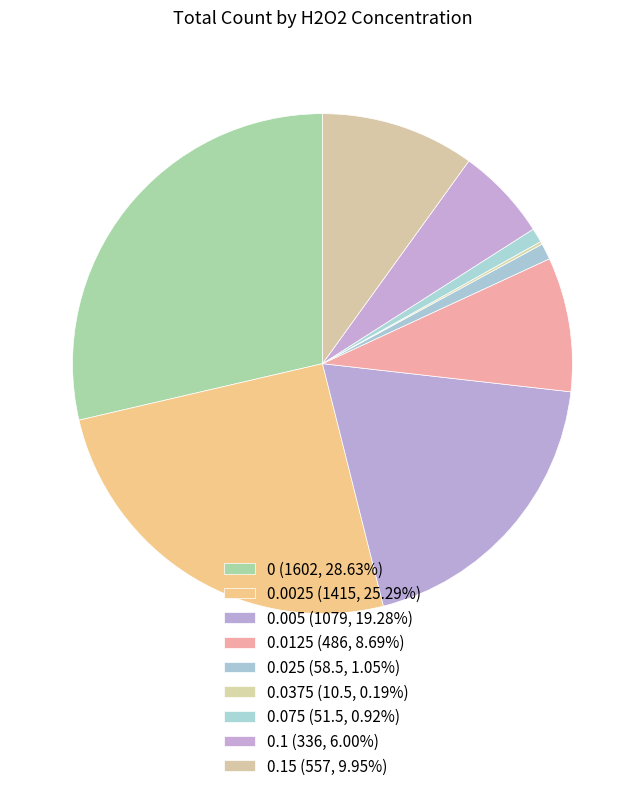

Is there any slice that represents more than half of the pie?

No